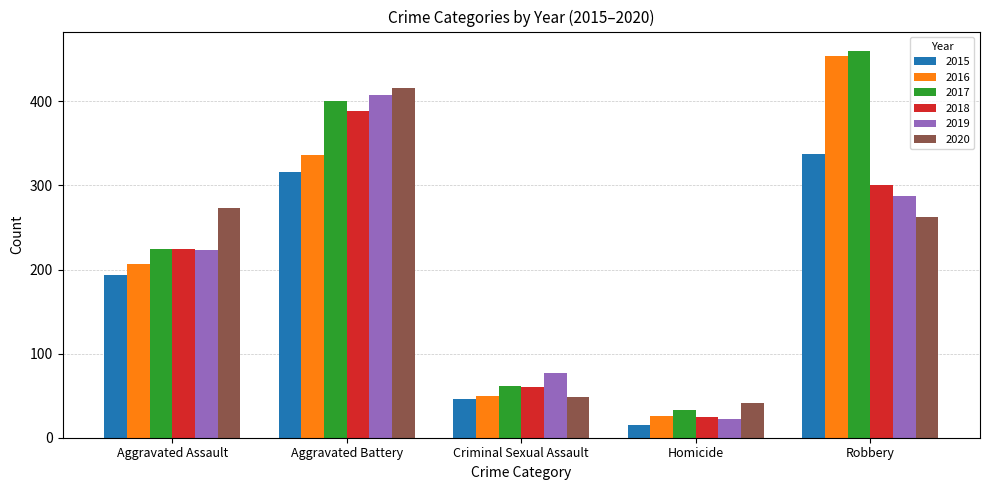

Count the 2019 values in the range 77 to 287.

3